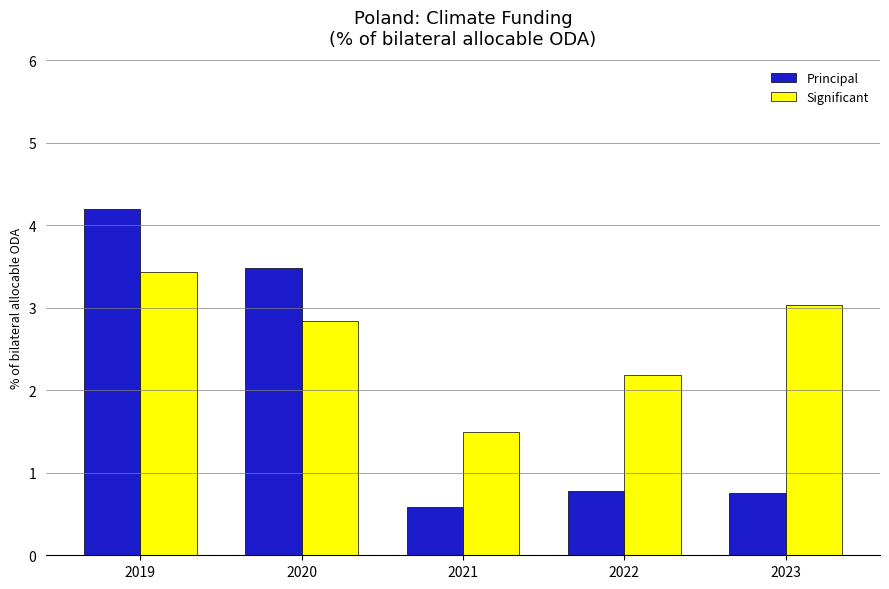

Between 2019 and 2022, which series saw the biggest shift?

Principal